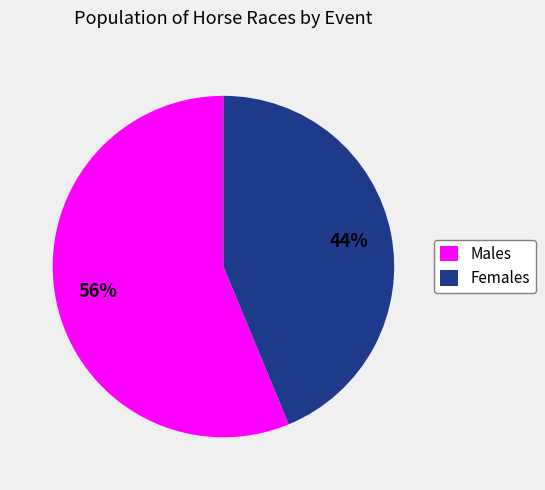

What is the largest slice in the pie chart?

Males